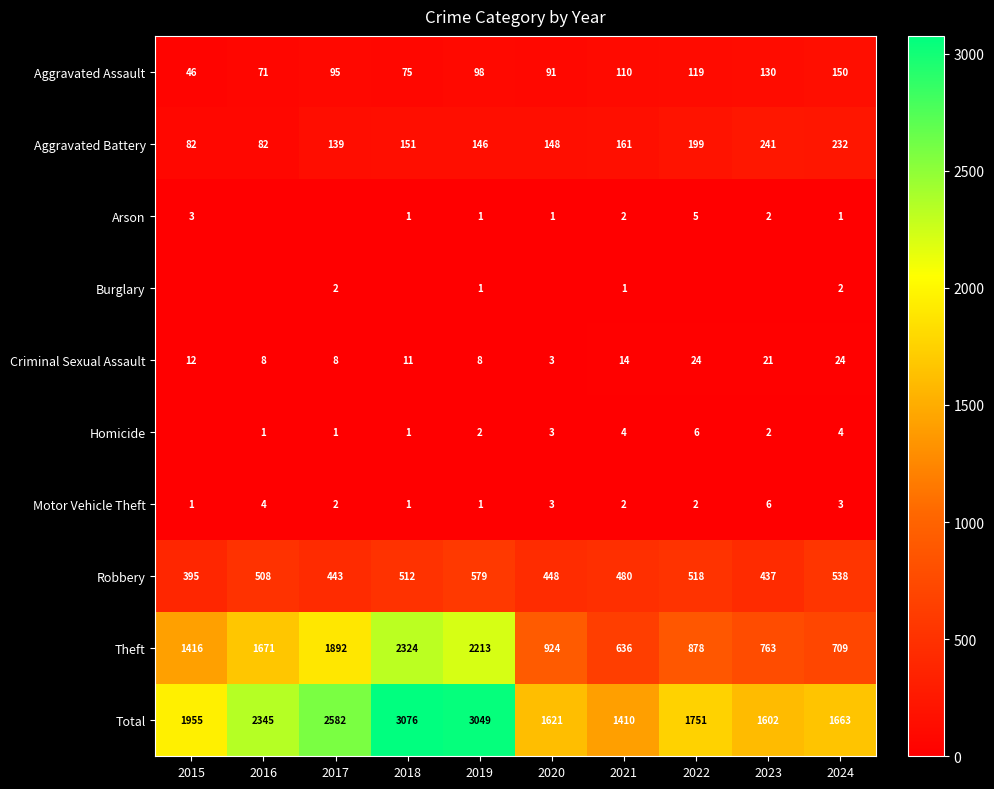

What is the lowest value of the Aggravated Assault series?

46